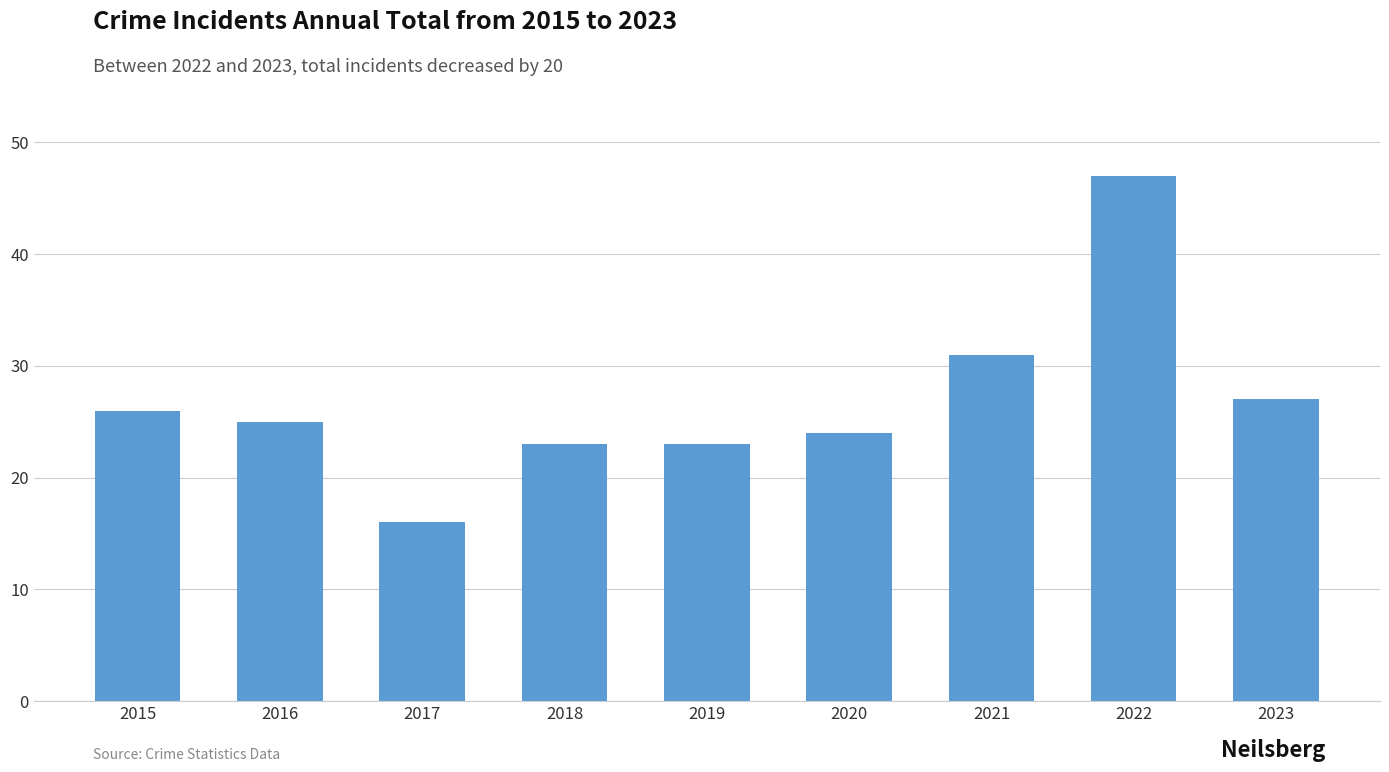

What is the average value?

27